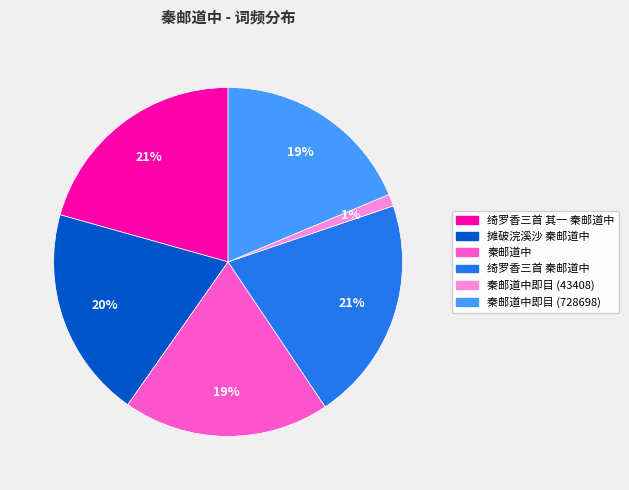

Which has a higher value, 秦邮道中即目 (43408) or 秦邮道中?

秦邮道中